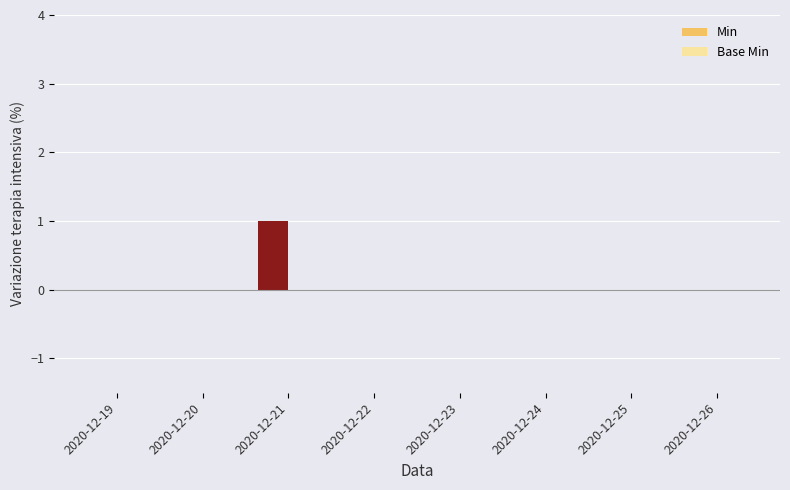

The value at 2020-12-26 is -1. True or false?

False